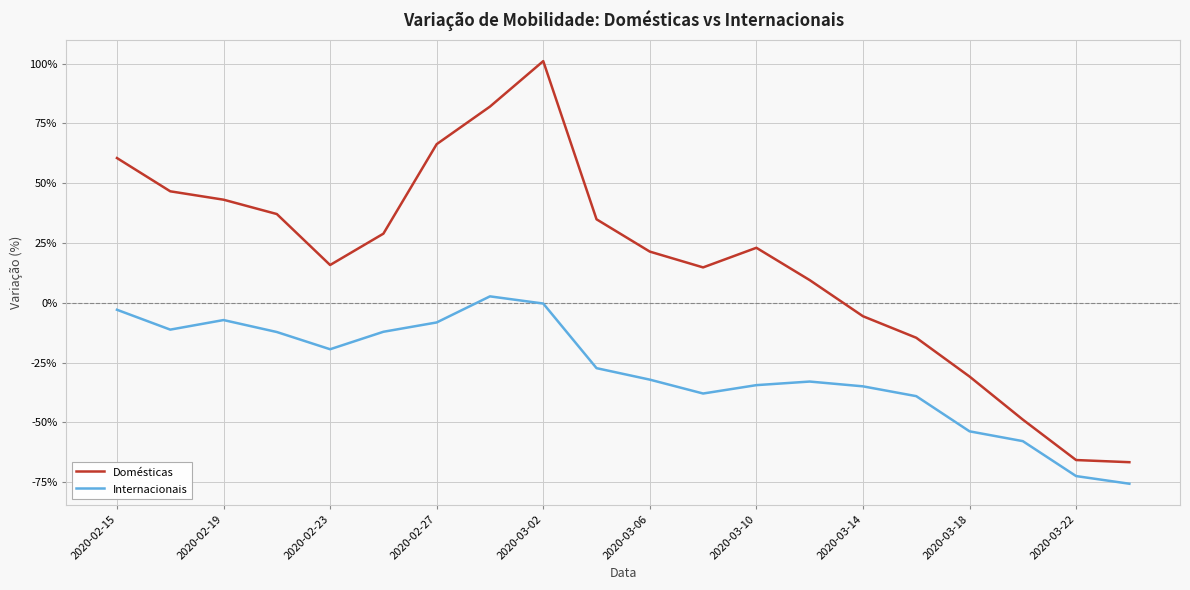

Which series has the largest total across all categories?

Domésticas